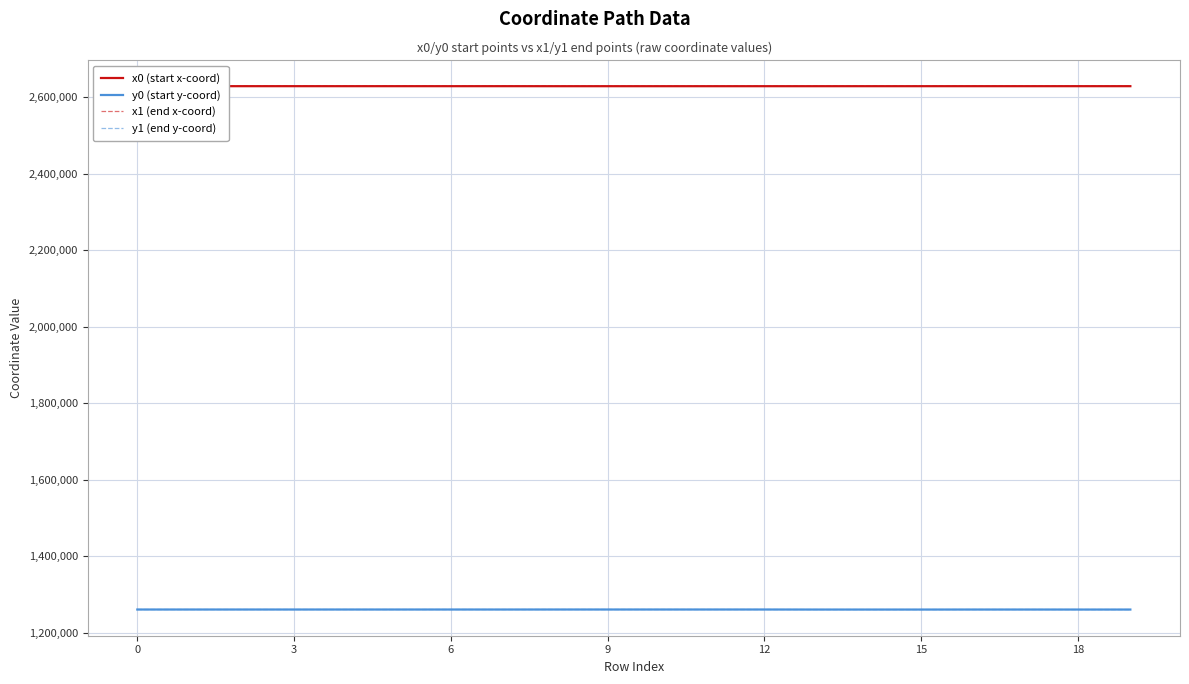

At how many categories does at least one series exceed 2581326?

20